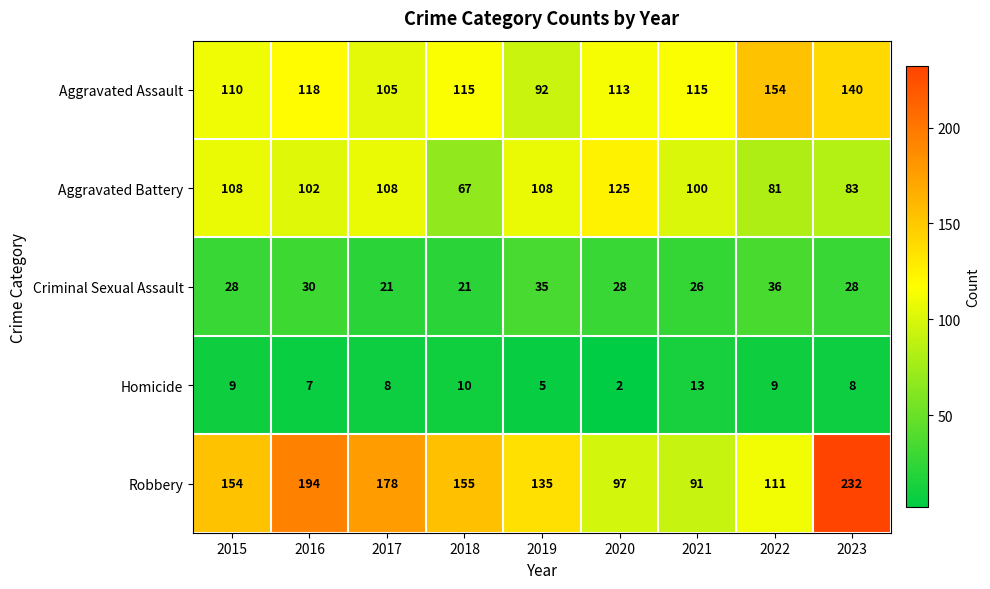

At which category is the sum across all series the highest?

2023